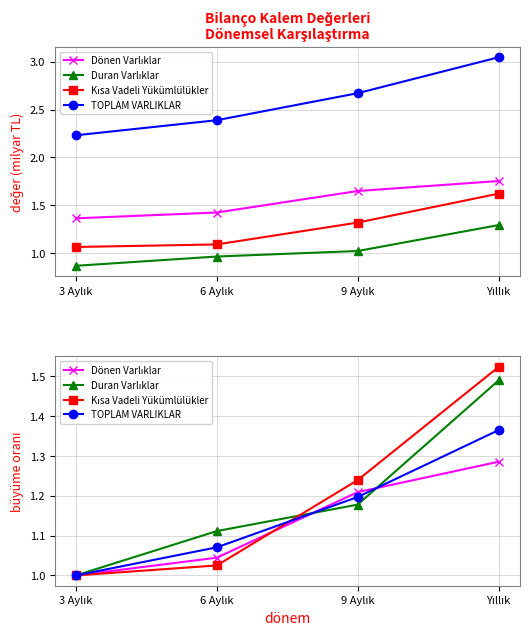

At how many categories does at least one series exceed 1?

3